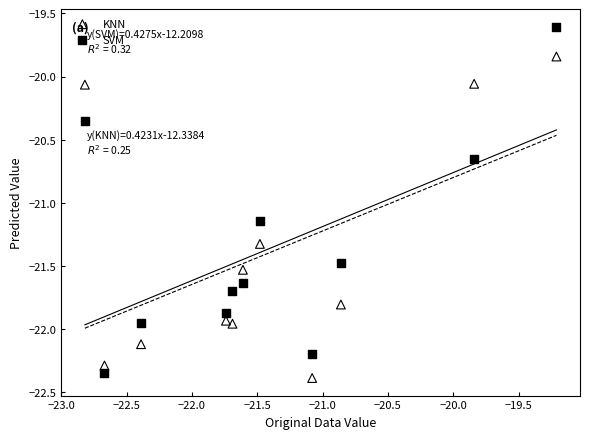

Across all data points, what is the range of X values (max minus min)?

3.6